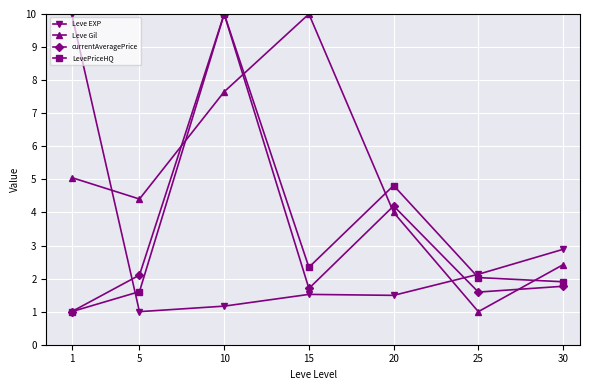

Is it true that Leve Gil equals 6.9 at 1?

False